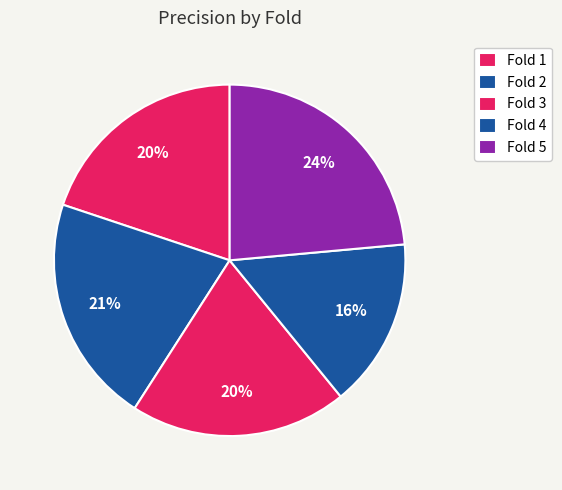

Is it true that Fold 3 is 20% of the pie?

True